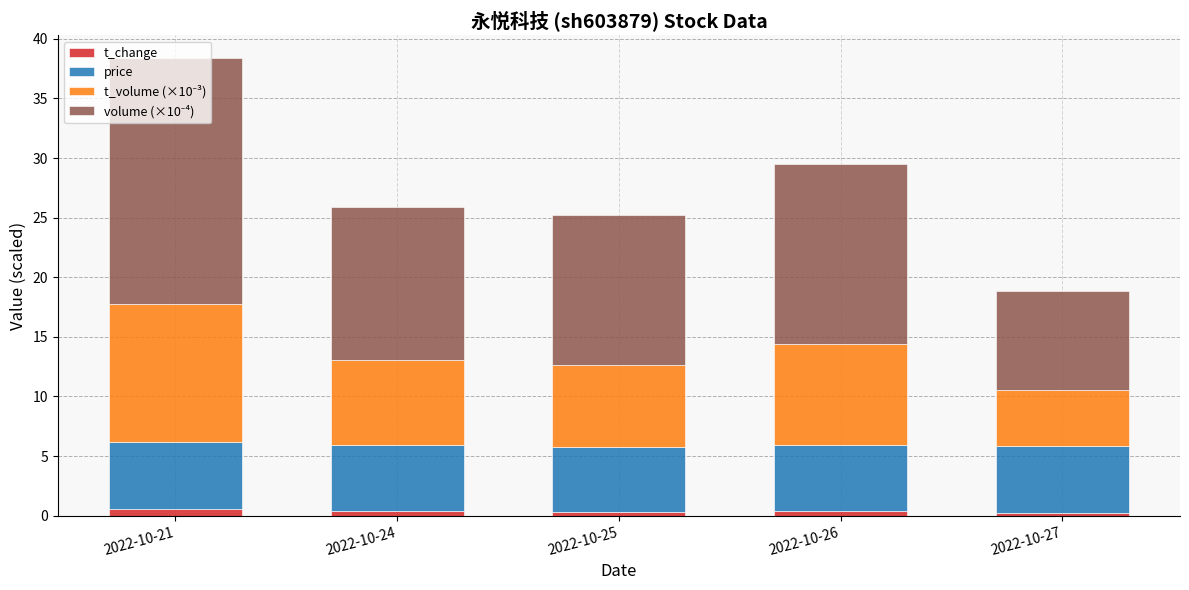

Are the bars grouped side by side (vs. stacked)?

No